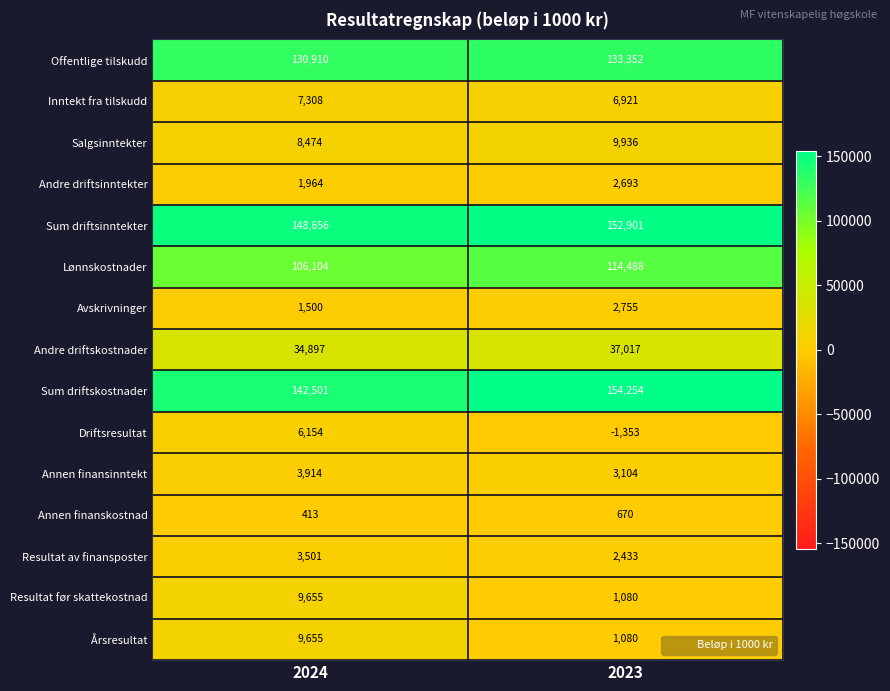

Where is Driftsresultat nearest to the value 2400?

2023